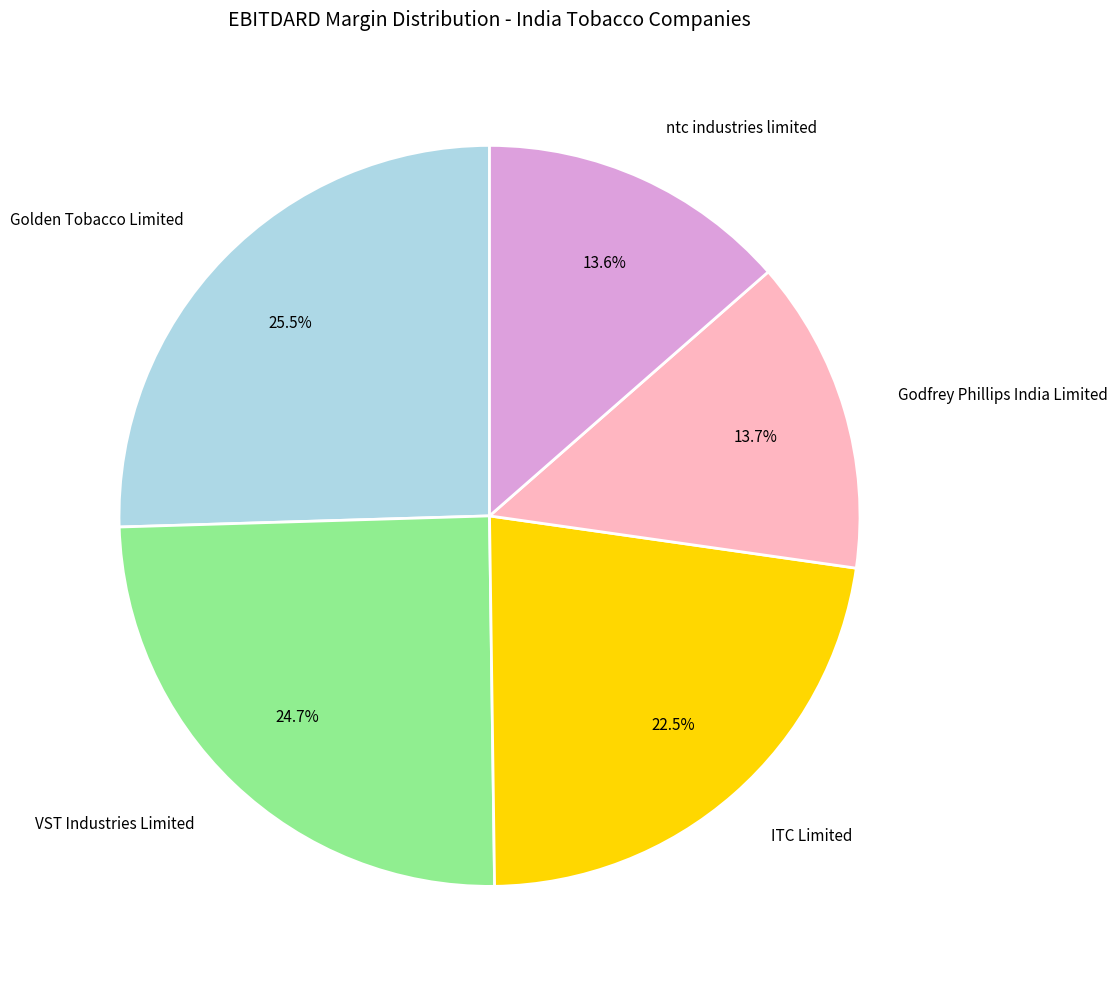

To the nearest percent, what is the difference between the Golden Tobacco Limited and Godfrey Phillips India Limited slice percentages?

12%